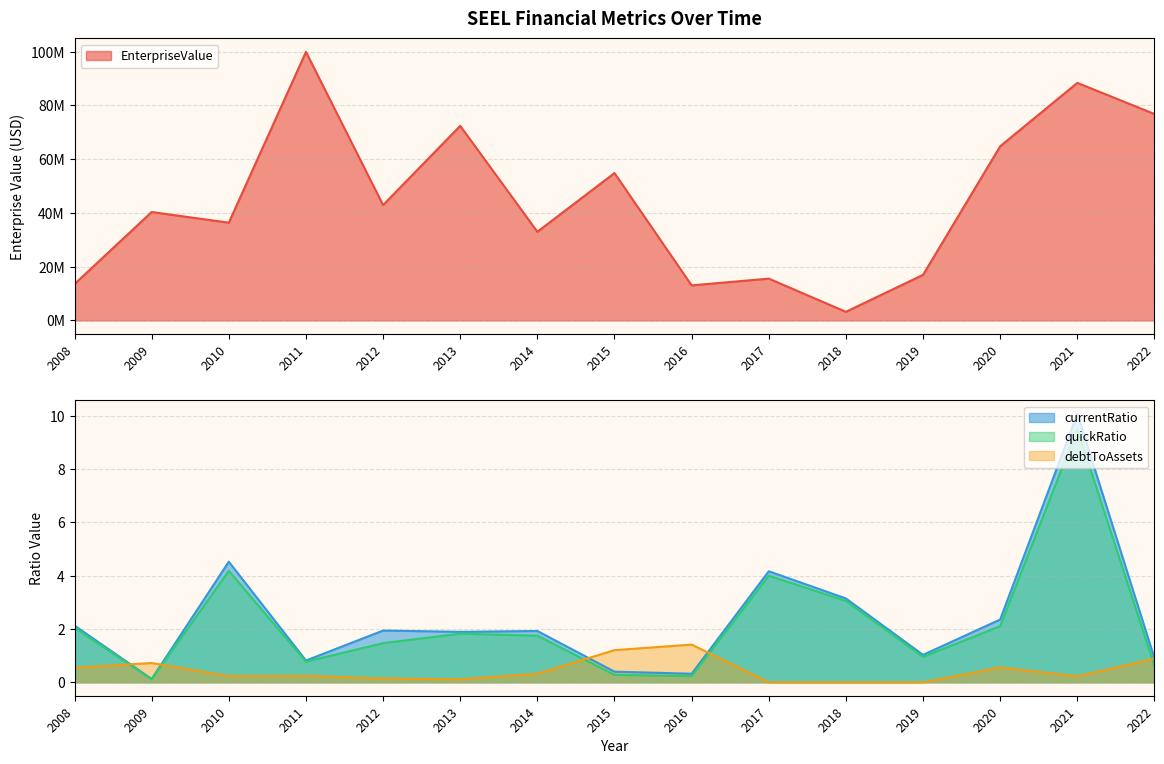

At which label is debtToAssets closest to 0?

2017